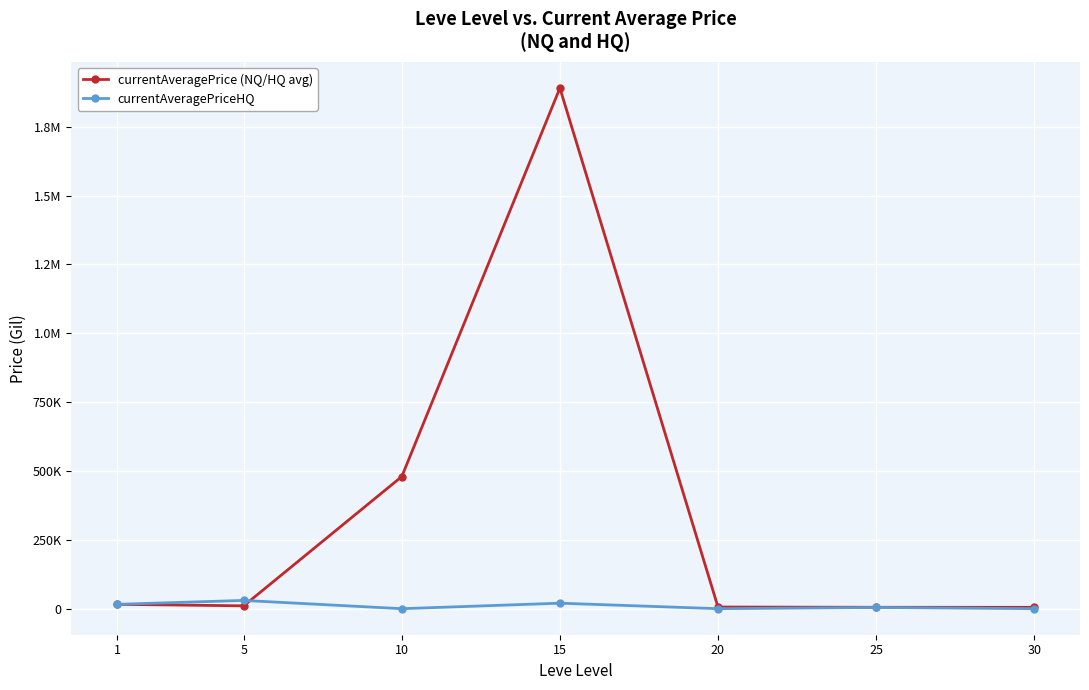

True or false: currentAveragePriceHQ has a value of -17856.3 at 10.

False